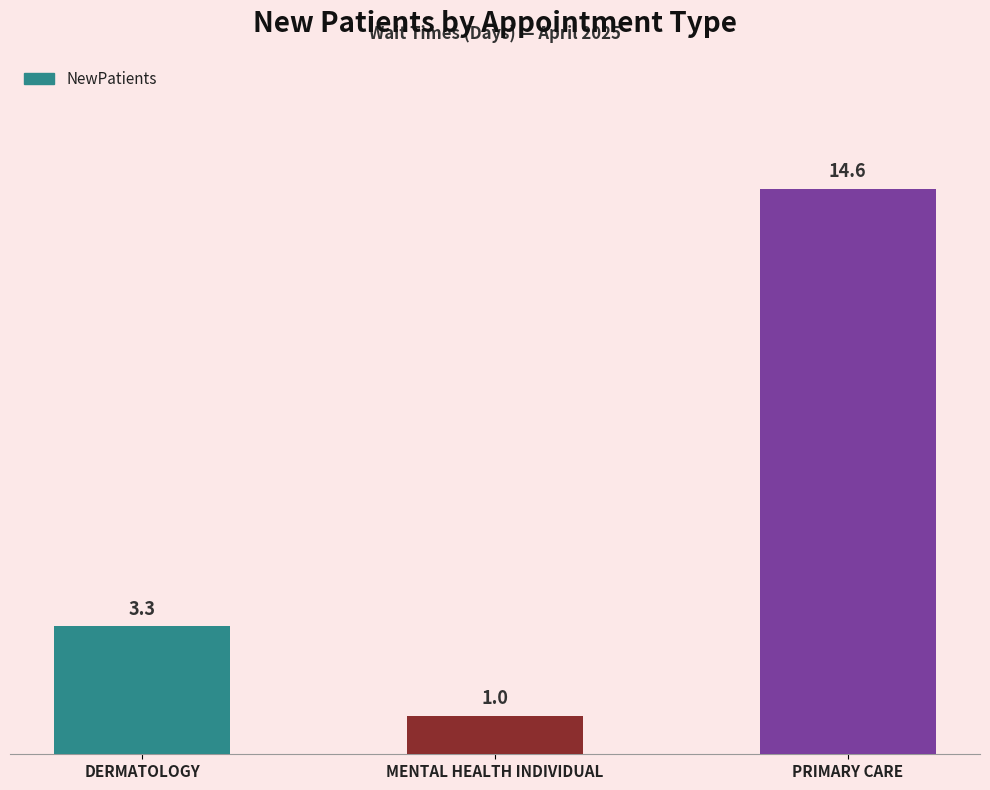

What is the sum of the values at PRIMARY CARE and DERMATOLOGY?

17.9